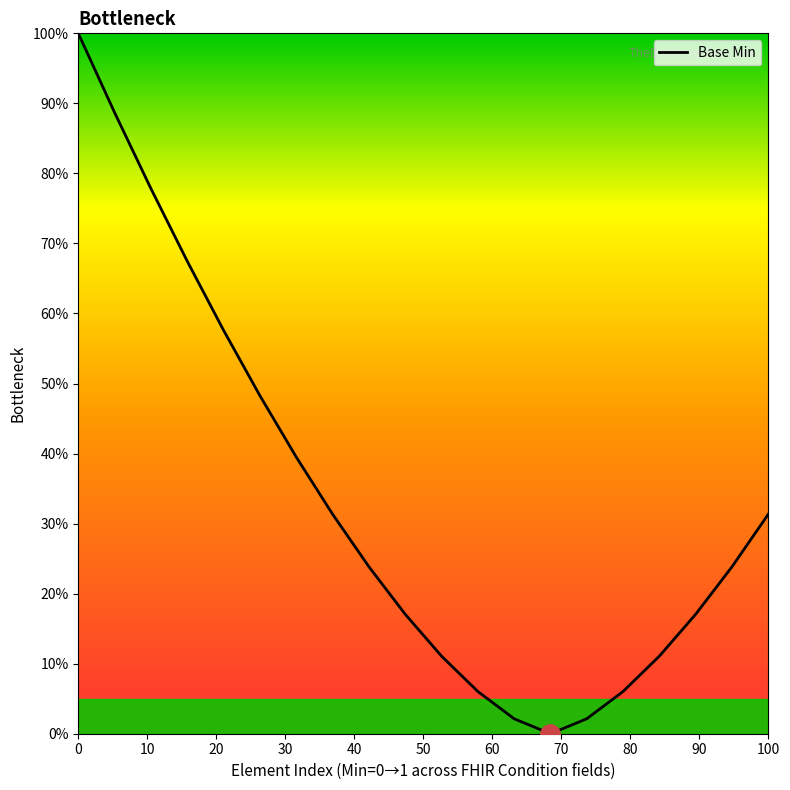

What is the sum of all values?

6.6